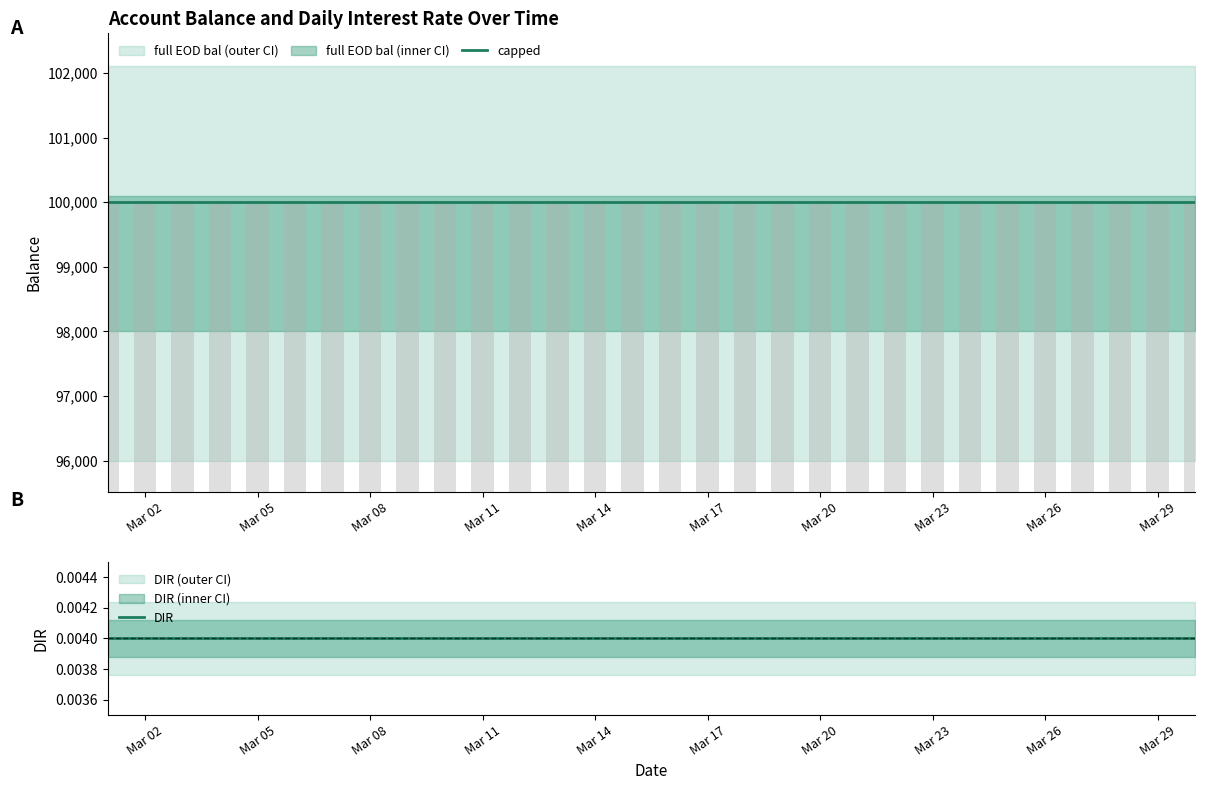

Which category has the lowest value in the DIR series?

Mar 02